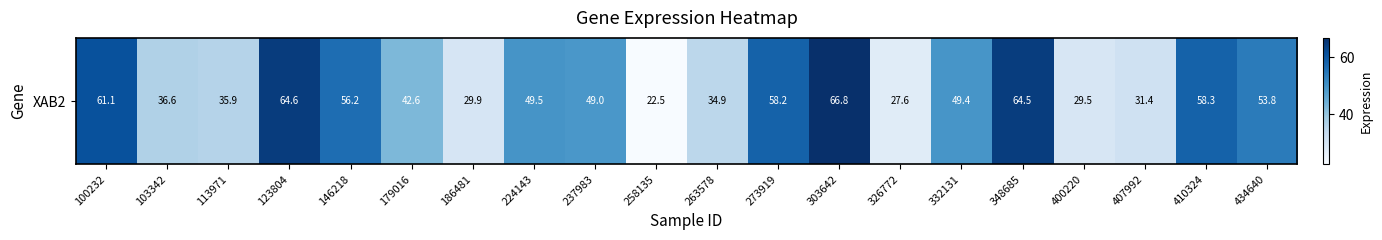

Which has a higher value, 348685 or 179016?

348685